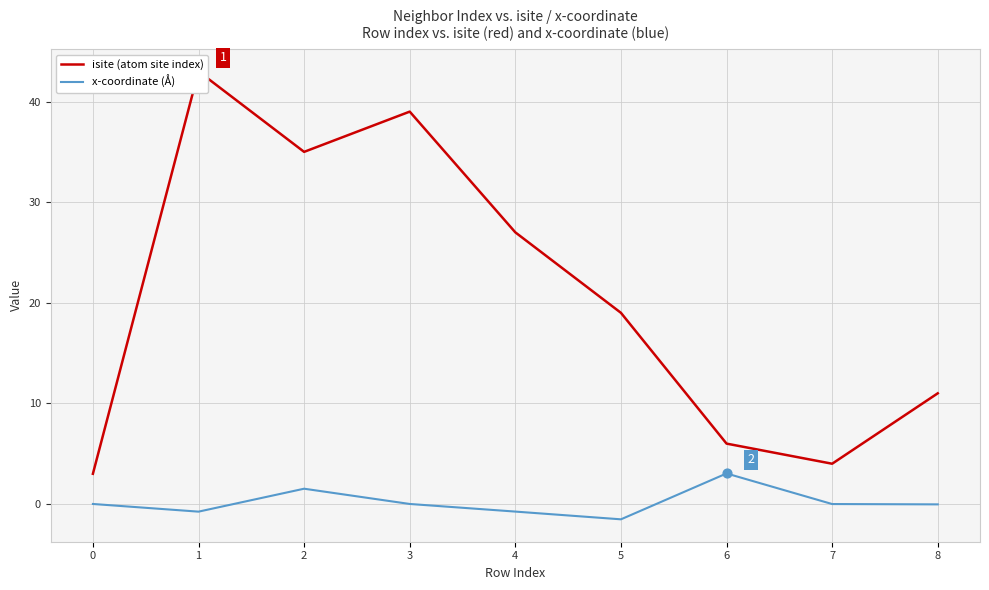

Is the value of x-coordinate (Å) at 2 greater than the value of isite (atom site index) at 0?

No